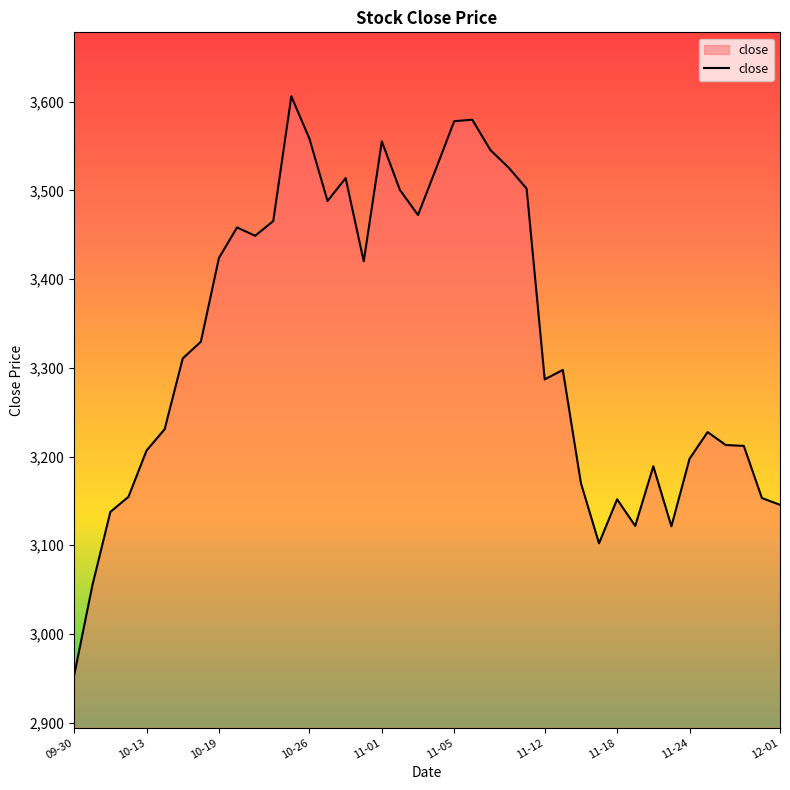

What is the difference between the maximum and minimum values?

652.6